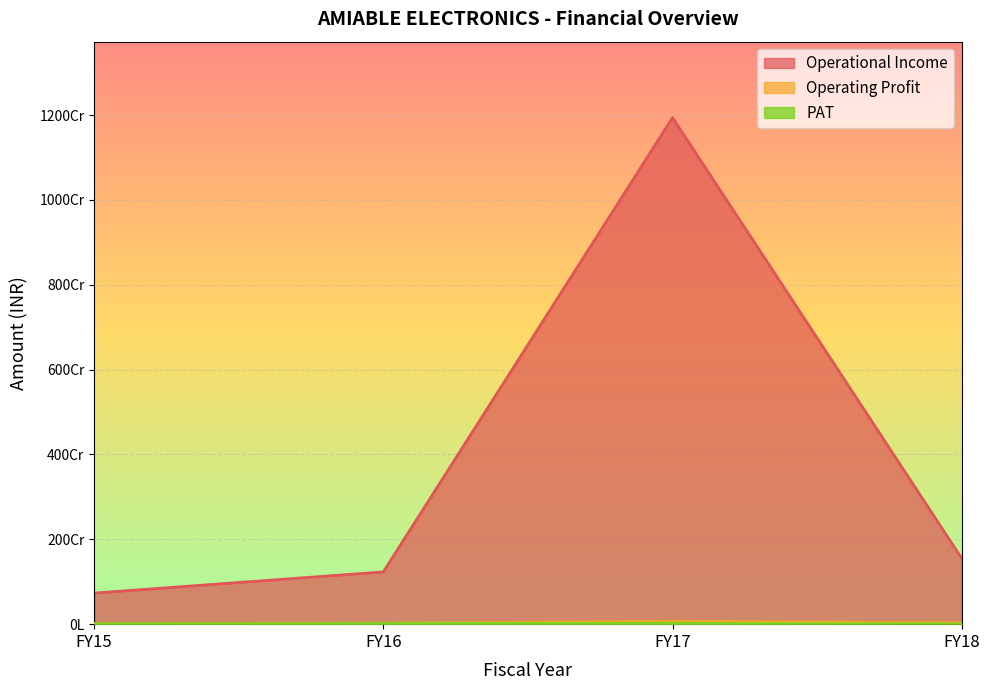

In Operational Income, how many points are higher than both neighbors (excluding endpoints)?

1